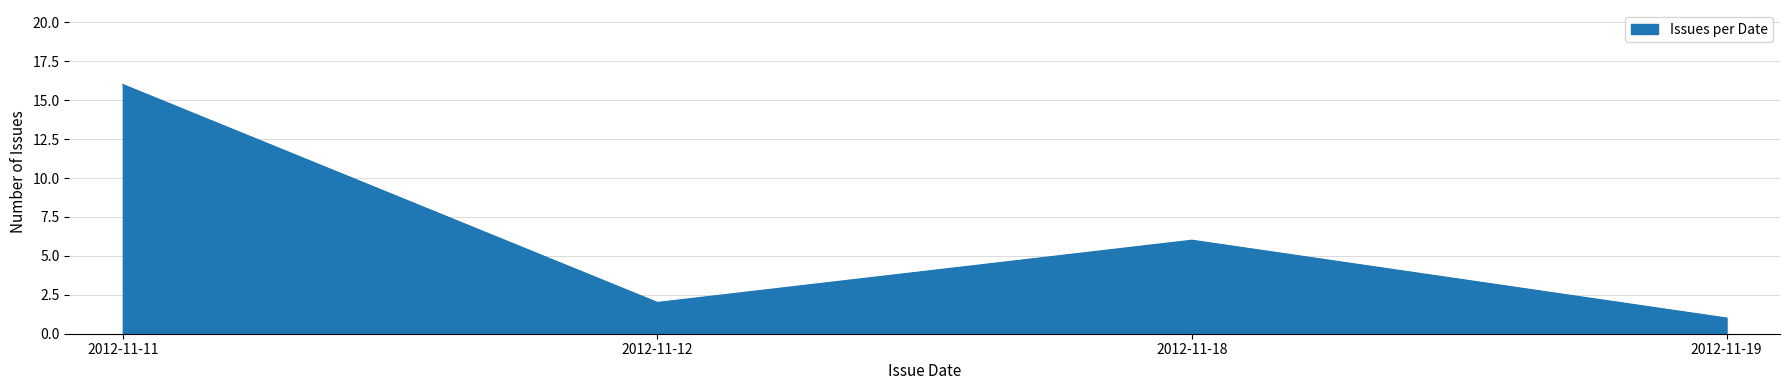

What value does the data have at 2012-11-11?

16